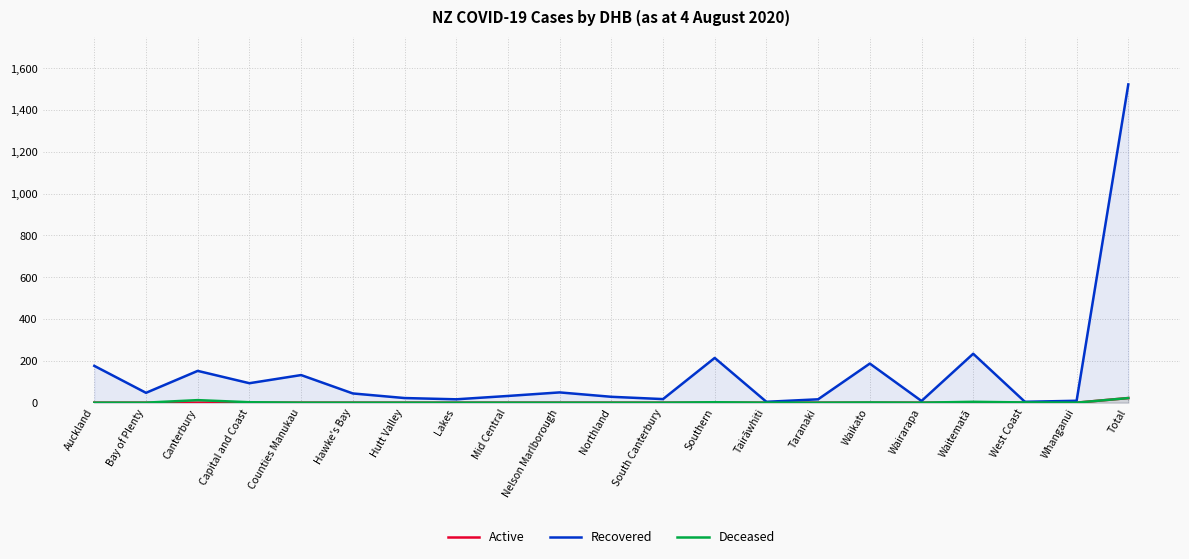

Reading left to right, extract all data points from this chart.

Active: 0	0	0	0	0	0	0	0	0	0	0	0	0	0	0	0	0	0	0	0	22
Recovered: 176	47	152	93	132	44	22	16	32	49	28	17	214	4	16	187	8	234	4	9	1523
Deceased: 0	0	12	2	0	0	0	0	0	0	0	0	2	0	0	1	0	4	1	0	22